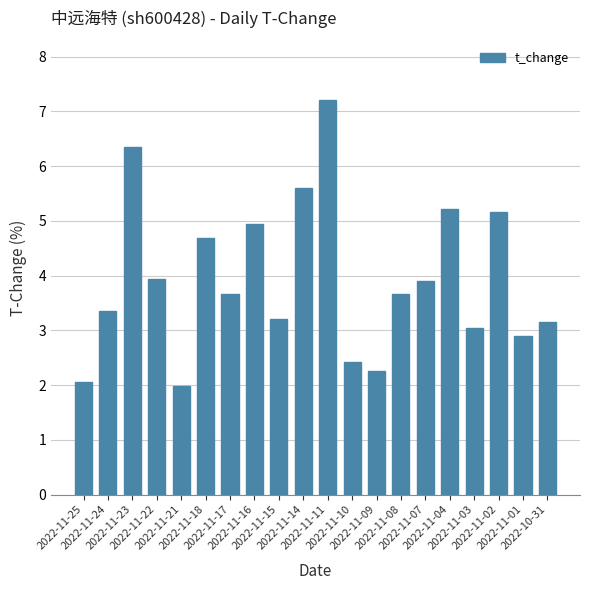

What is the ratio of the value at 2022-11-15 to the value at 2022-11-02?

0.6